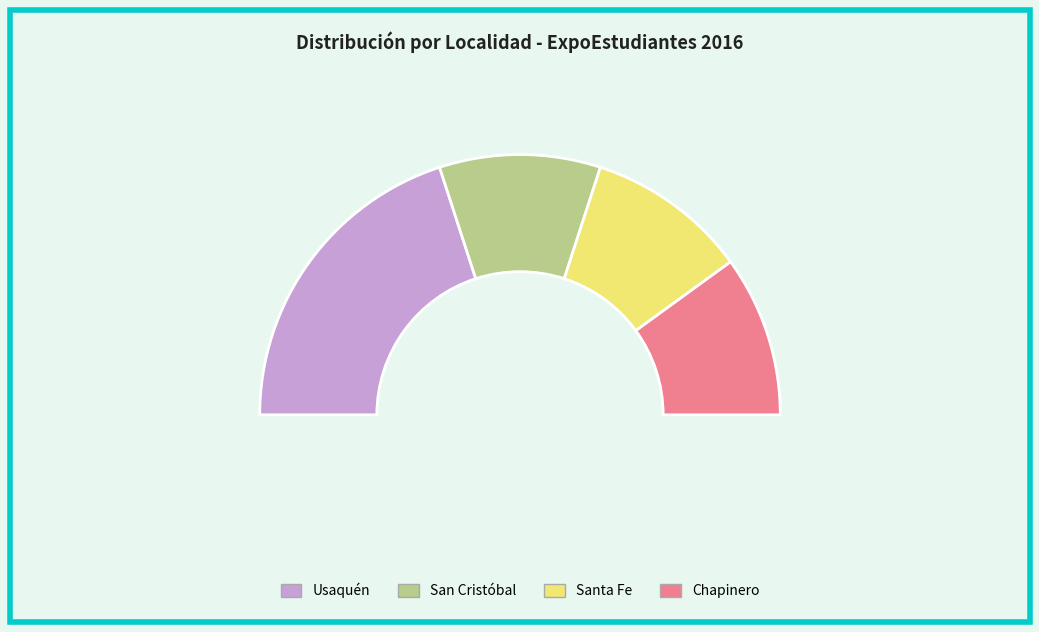

Does any single category account for the majority?

No